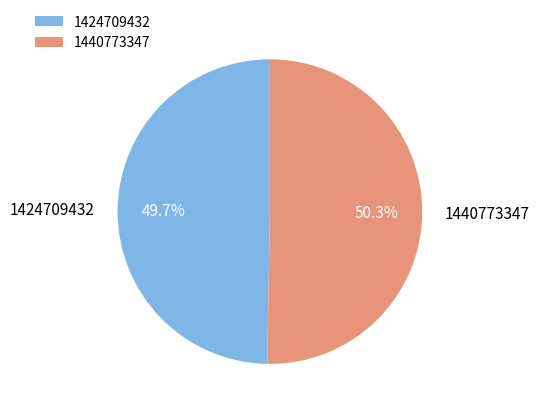

Which slice is the smallest?

1424709432